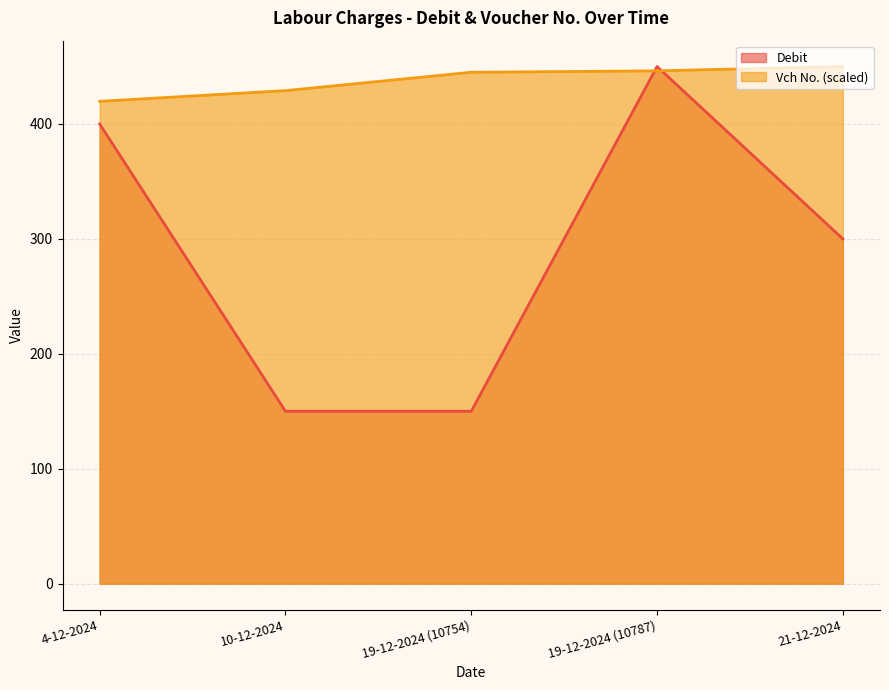

The value of Debit at 4-12-2024 is 100.2. True or false?

False